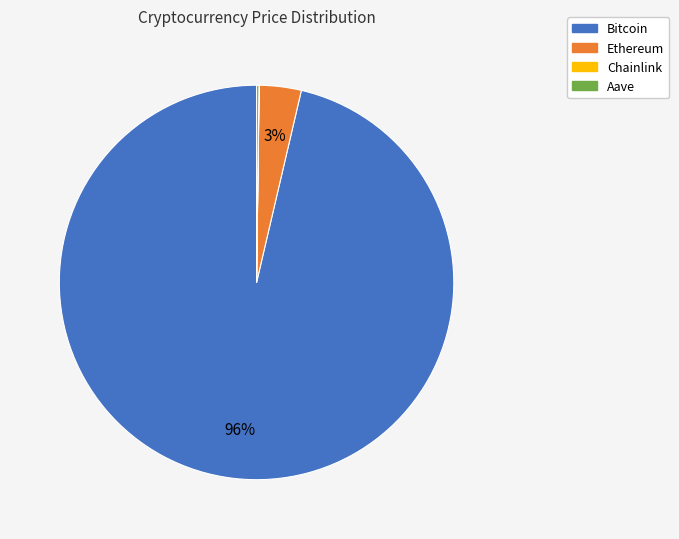

Is it true that Bitcoin is 96% of the pie?

True